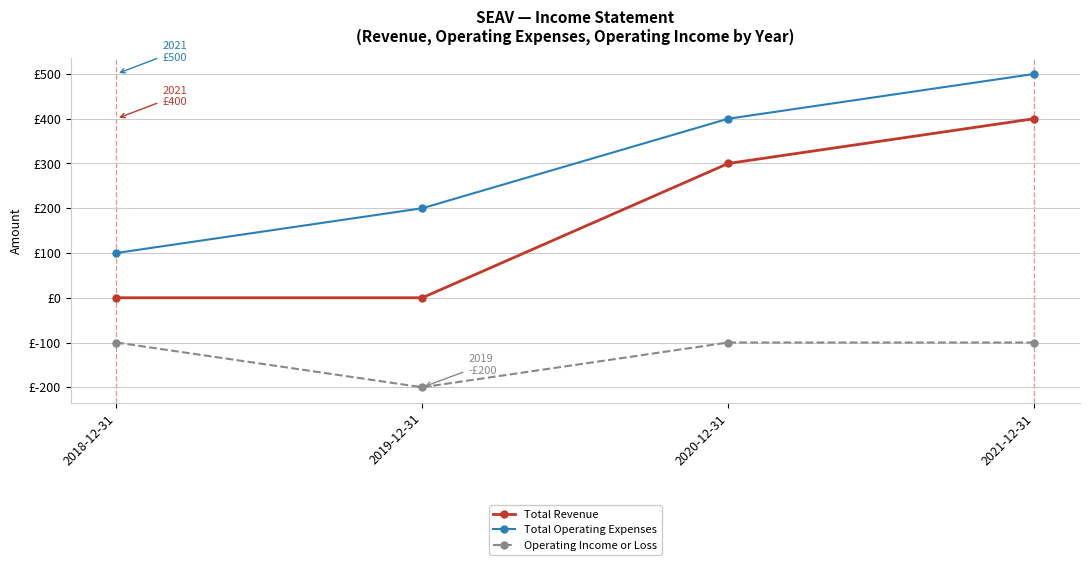

What are all the series names shown in the legend?

Total Revenue, Total Operating Expenses, Operating Income or Loss